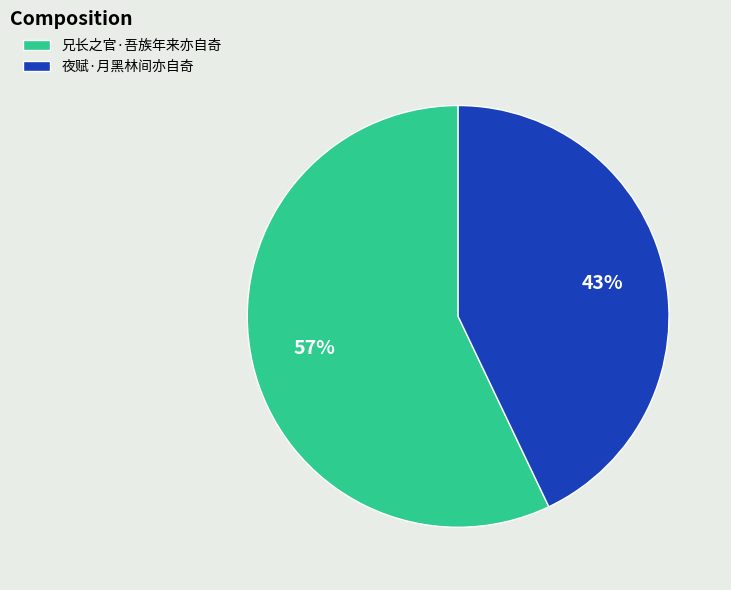

What is the largest slice in the pie chart?

兄长之官·吾族年来亦自奇